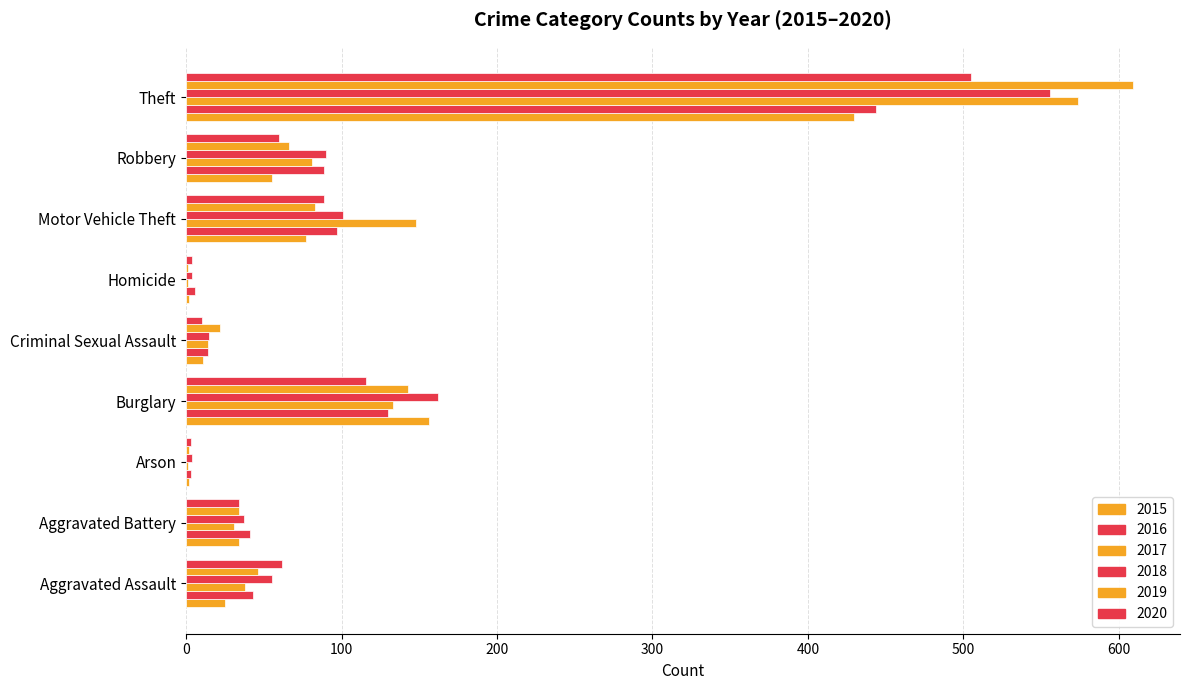

Reading right to left, transcribe all the data shown in this chart.

2015: 430	55	77	2	11	156	2	34	25
2016: 444	89	97	6	14	130	3	41	43
2017: 574	81	148	1	14	133	1	31	38
2018: 556	90	101	4	15	162	4	37	55
2019: 609	66	83	1	22	143	2	34	46
2020: 505	60	89	4	10	116	3	34	62